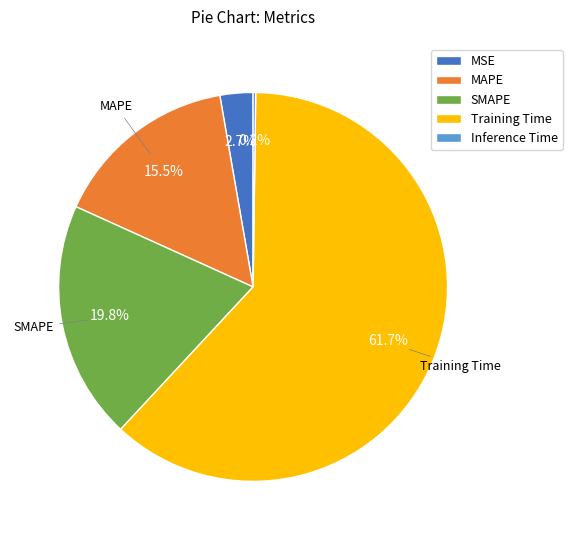

Which has a higher value, MSE or SMAPE?

SMAPE